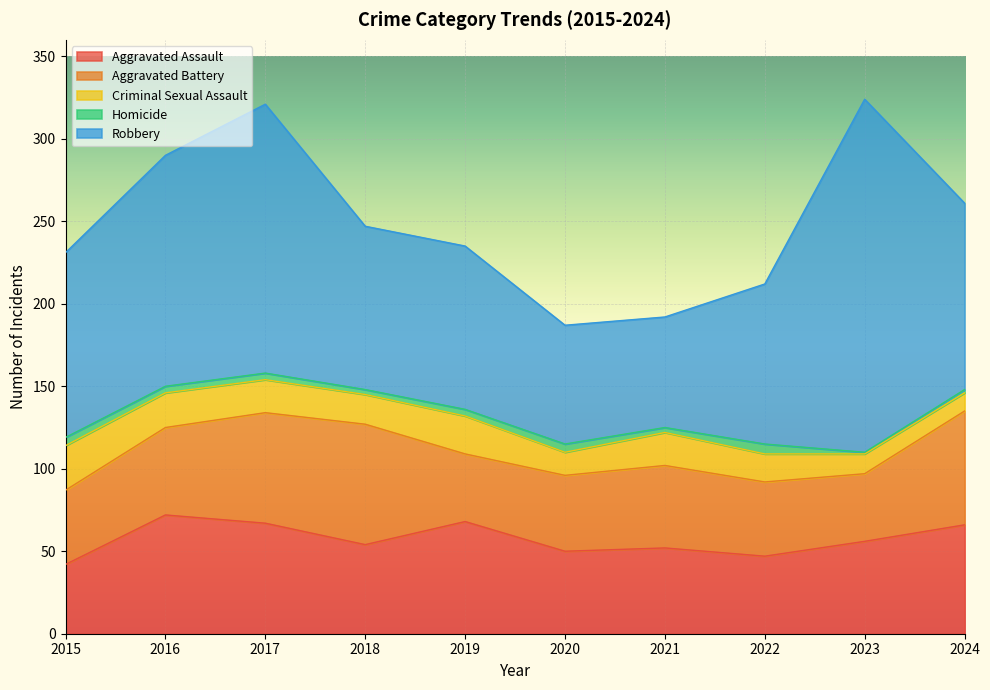

True or false: Aggravated Battery and Homicide cross at least once.

False